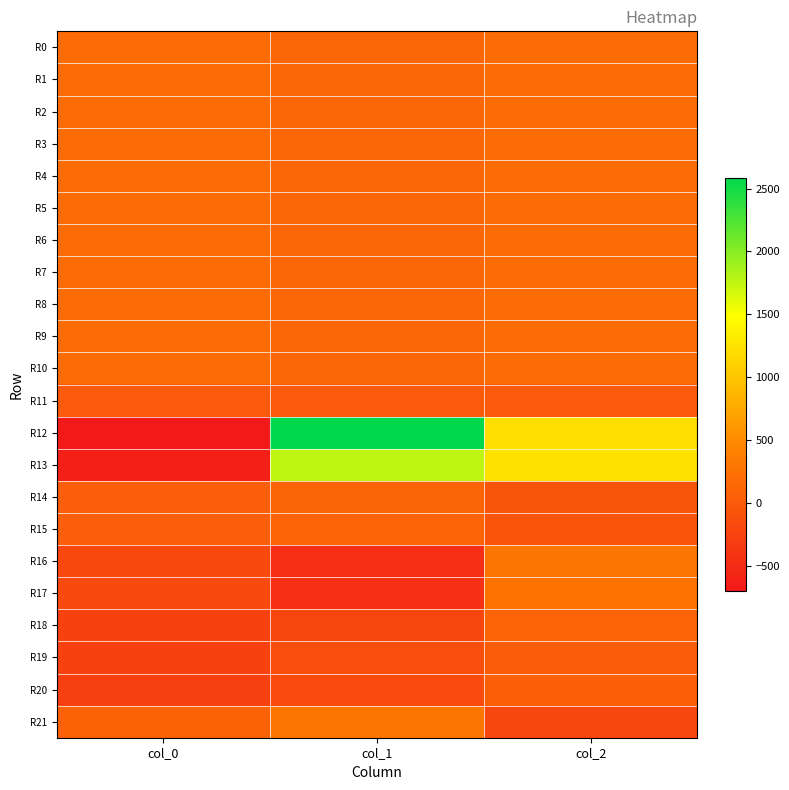

Which series has the largest total across all categories?

R12